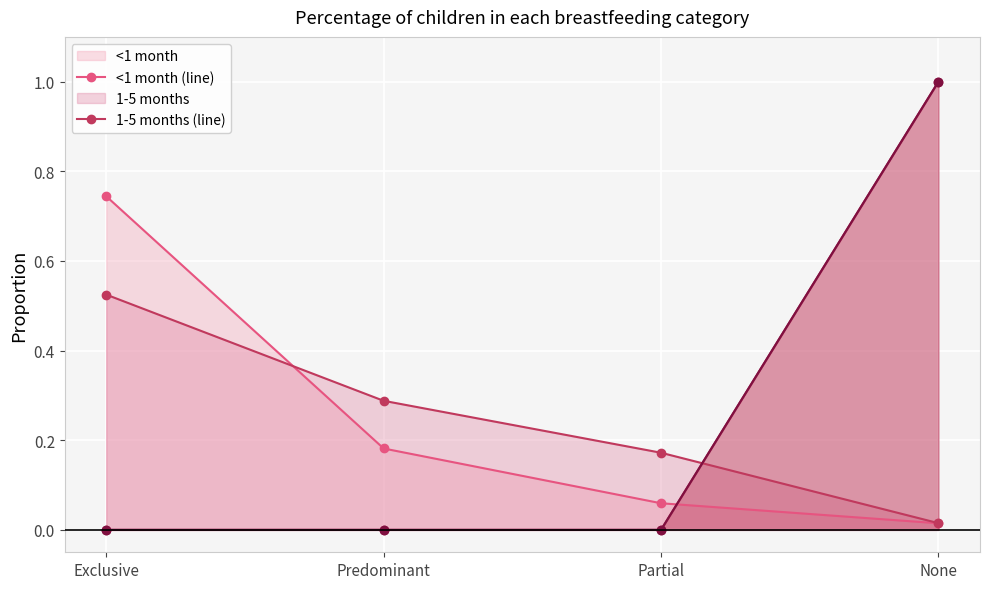

List the labels in order of 24-59 months (line) value, largest first.

None, Exclusive, Predominant, Partial